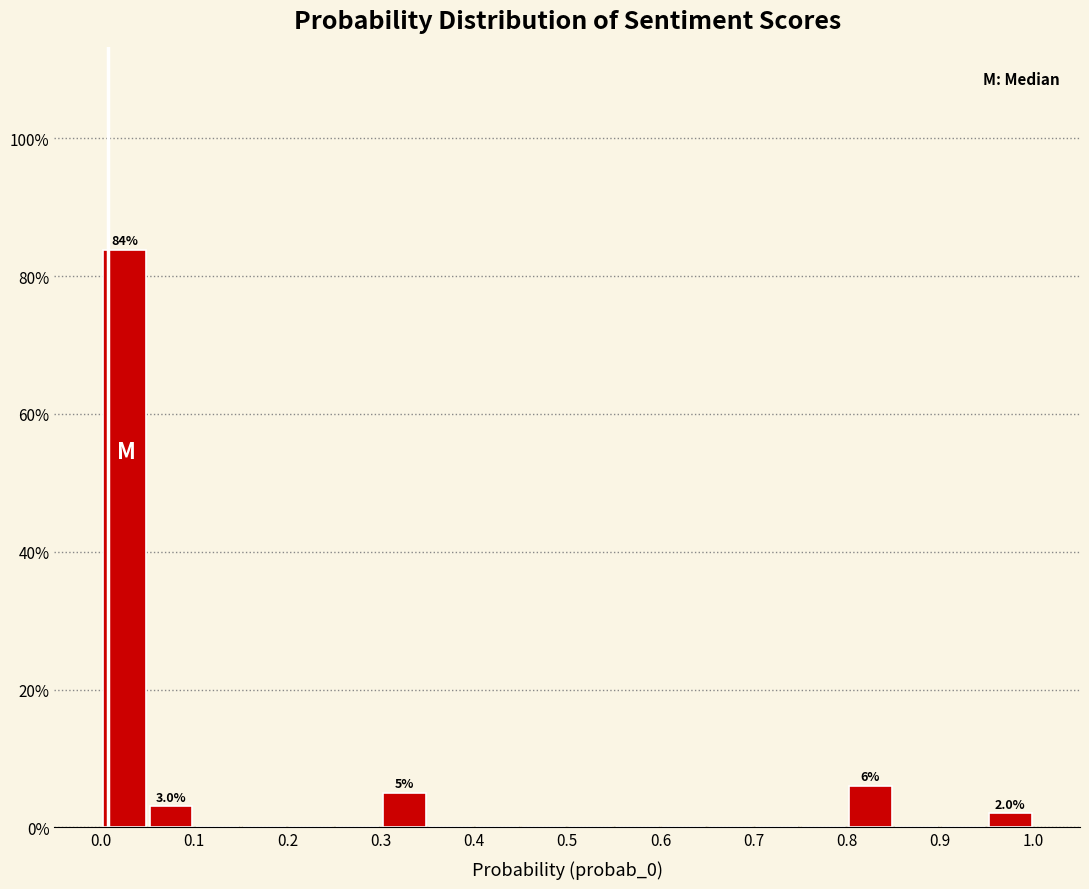

Over which range of the x-axis is the bar tallest?

0.00 to 0.05